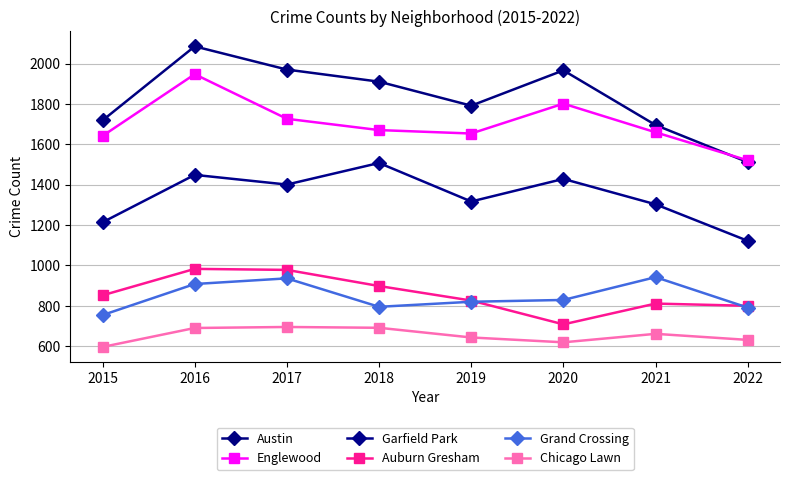

At which label does Englewood reach its peak?

2016